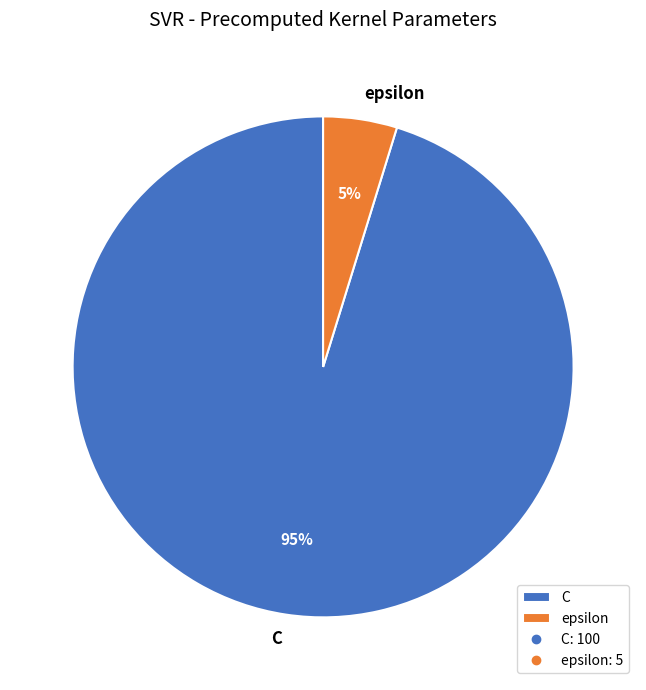

Which slice represents more than half of the pie?

C